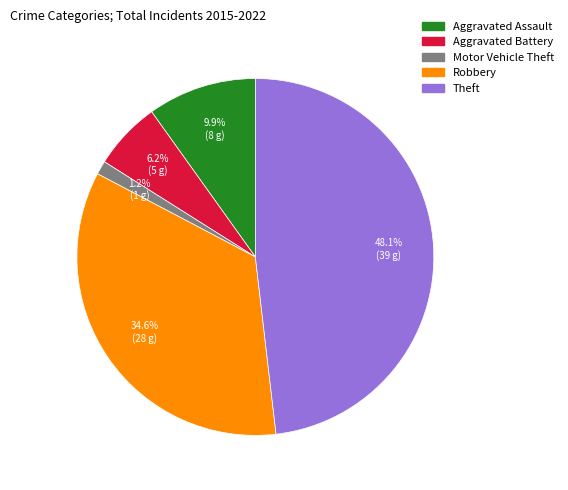

The Aggravated Assault slice represents 10% of the pie. True or false?

True